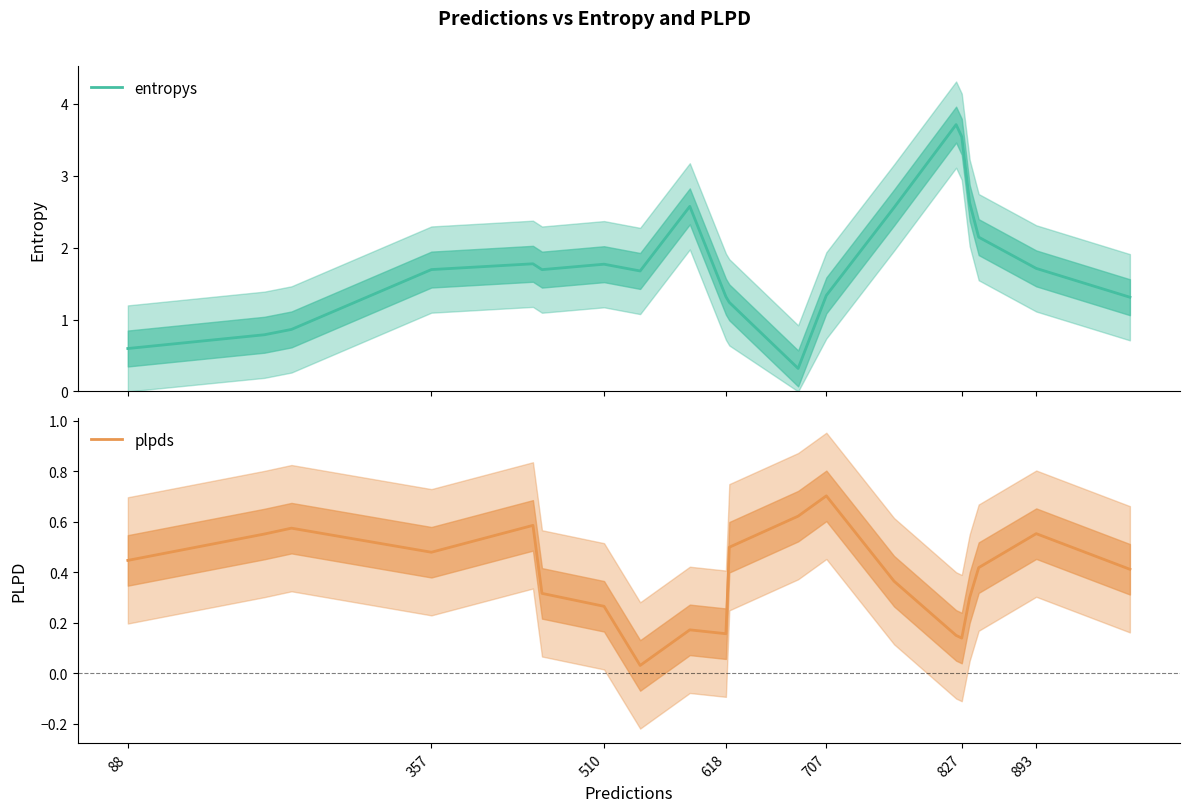

How many data points does each series have?

20